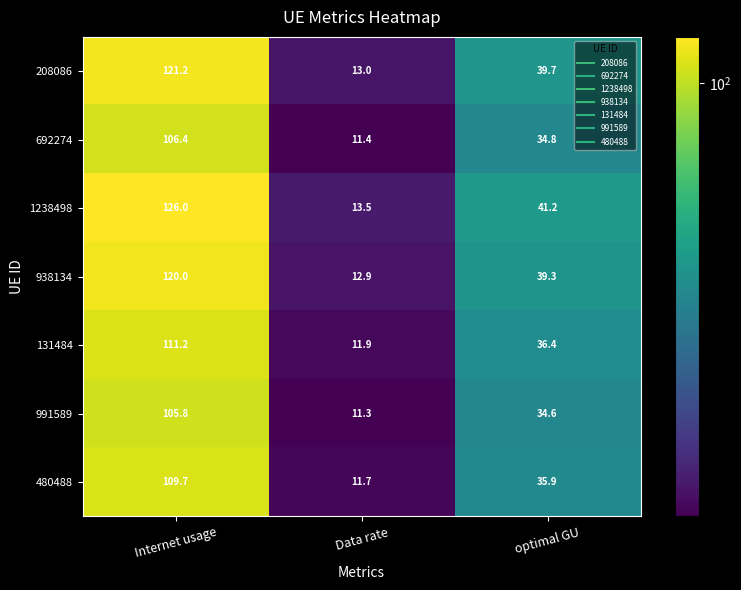

Which category has the lowest value across all series?

Data rate